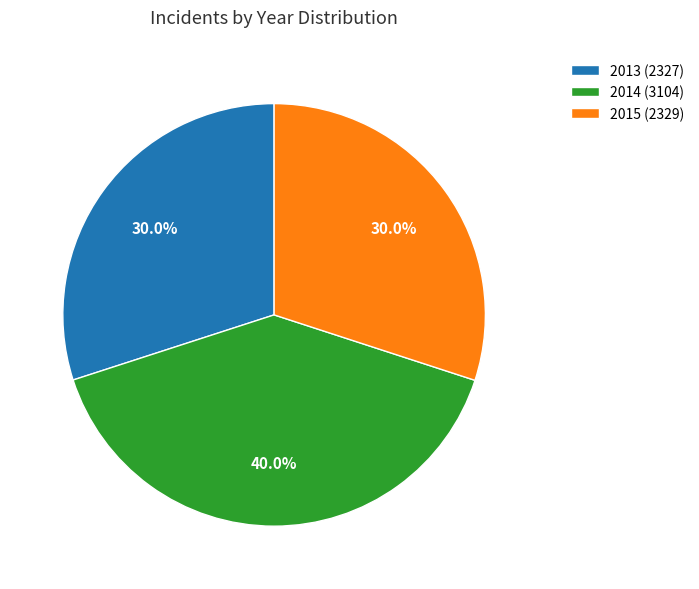

What percentage is the 2015 slice, to the nearest percent?

30%